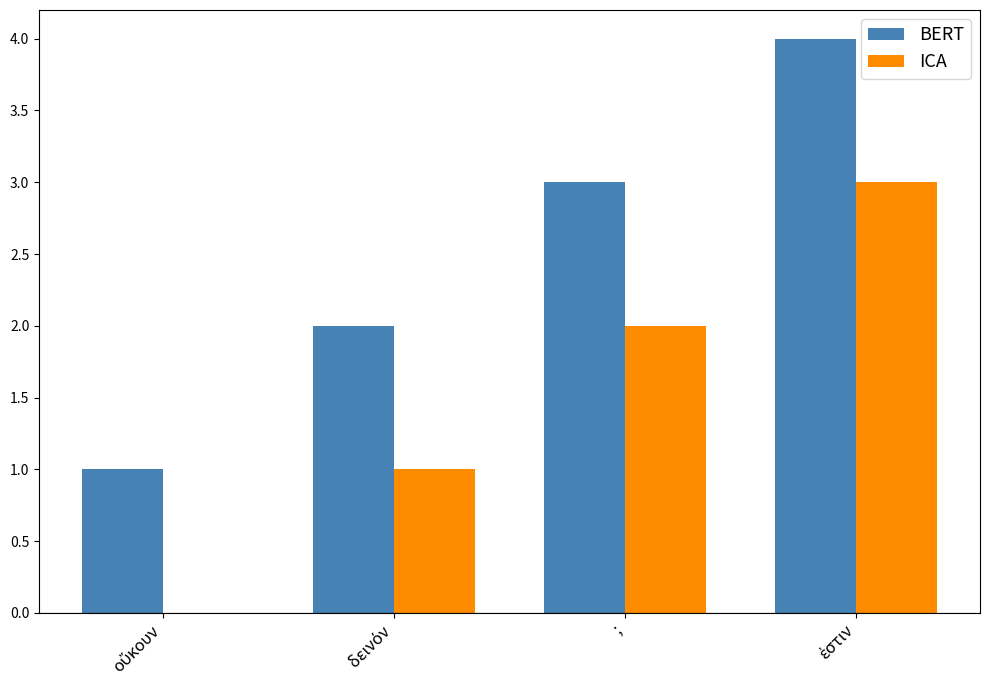

What is the greatest value displayed?

4